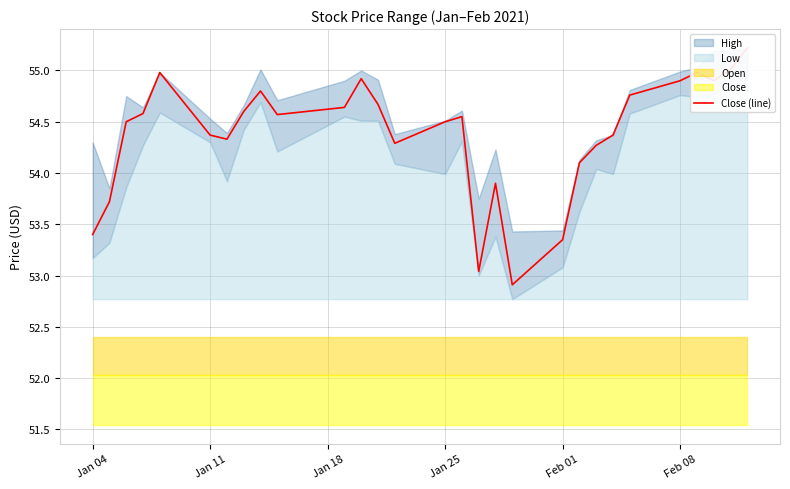

What is the label of the 1st point from the left?

Jan 04